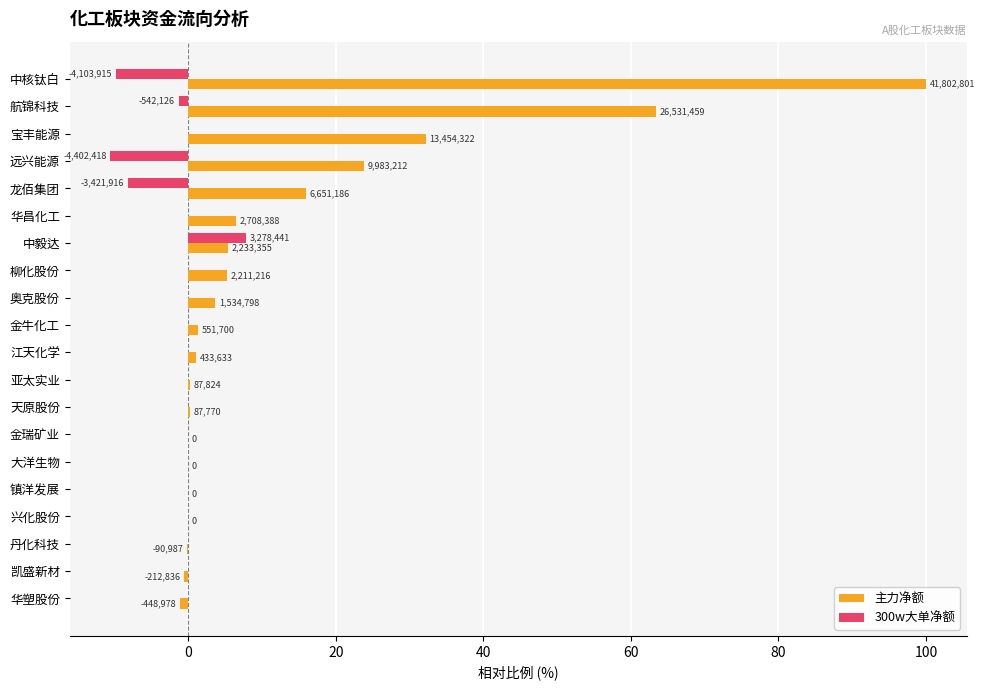

What are all the series names shown in the legend?

主力净额, 300w大单净额